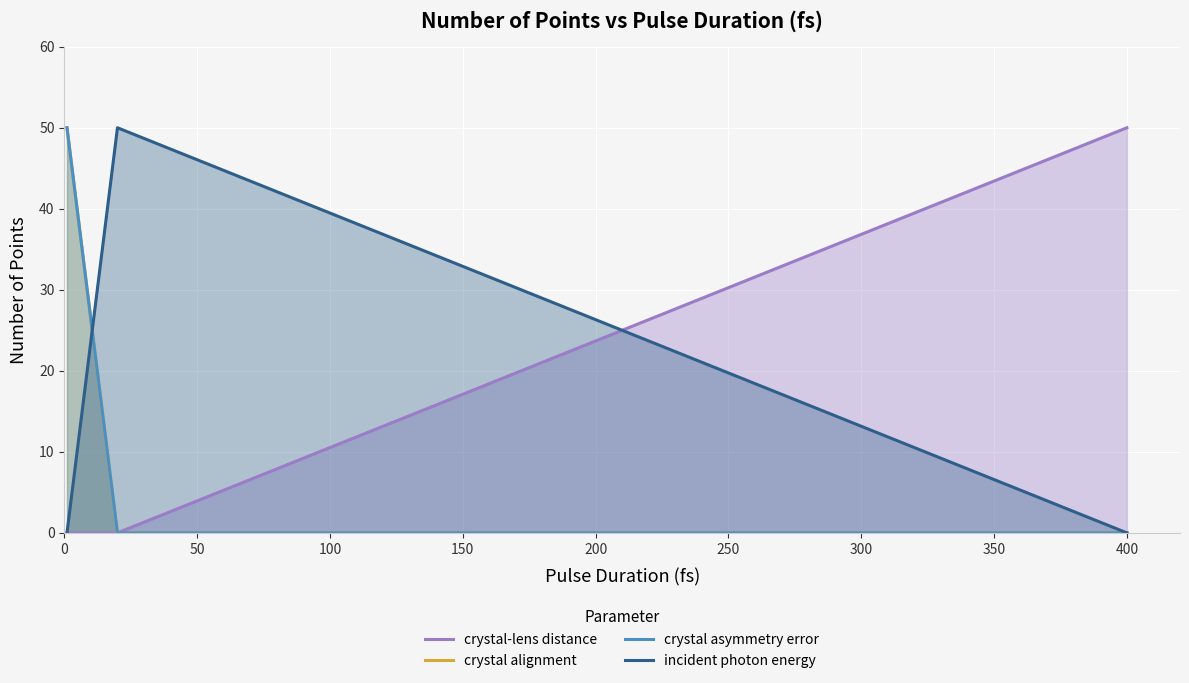

The value of crystal asymmetry error at 0 is 50. True or false?

True